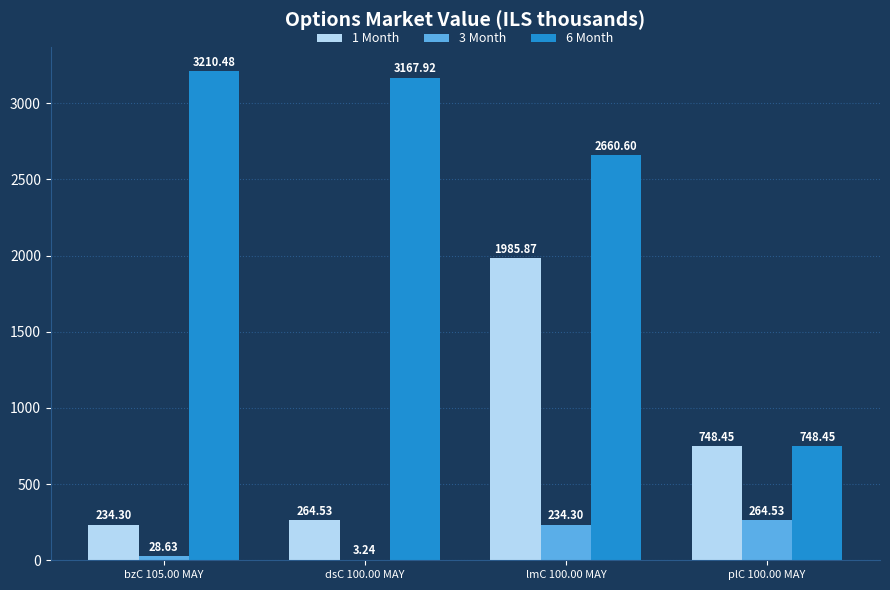

Which series changed the most between dsC 100.00 MAY and lmC 100.00 MAY?

1 Month